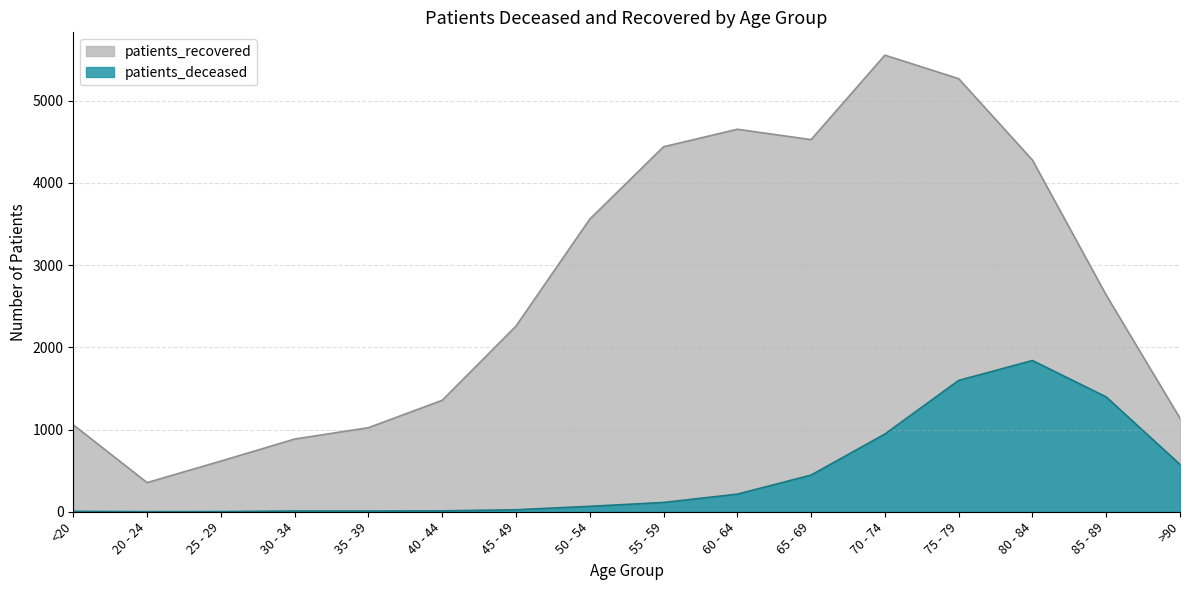

Which series changed the most between 30 - 34 and 80 - 84?

patients_recovered